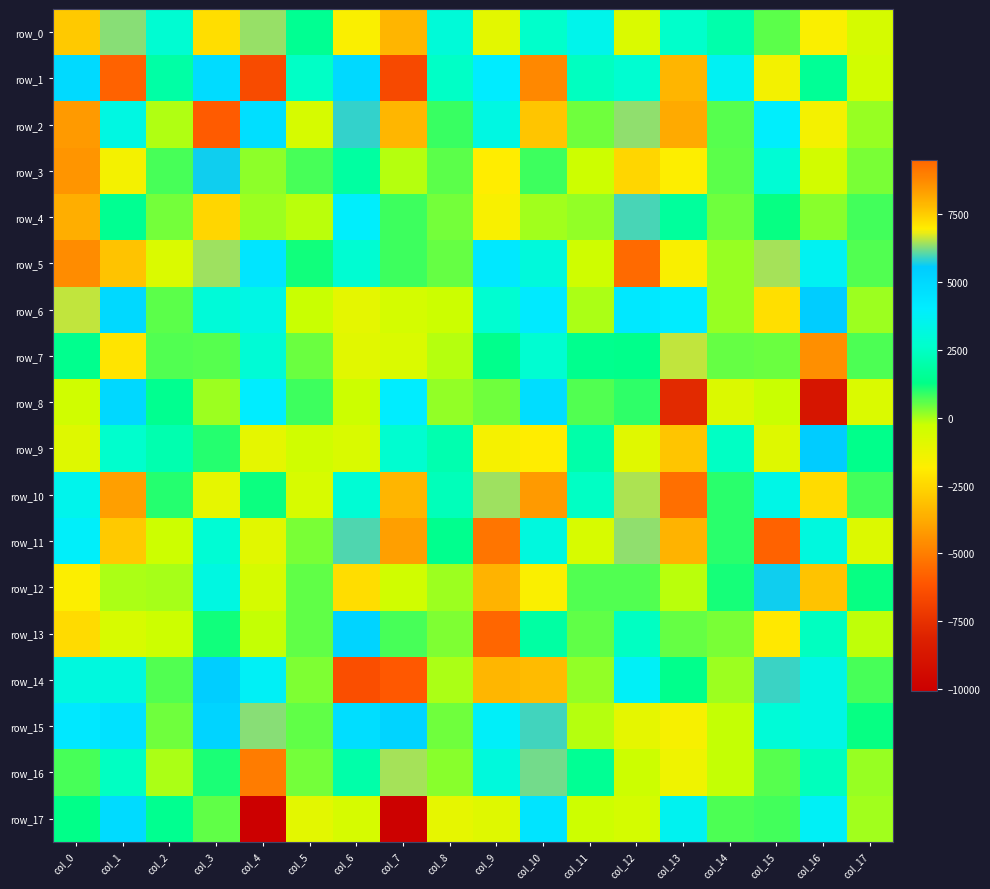

At col_1, list the series in order from smallest to largest.

row_1, row_10, row_5, row_11, row_3, row_13, row_12, row_4, row_16, row_9, row_14, row_2, row_15, row_17, row_6, row_8, row_0, row_7